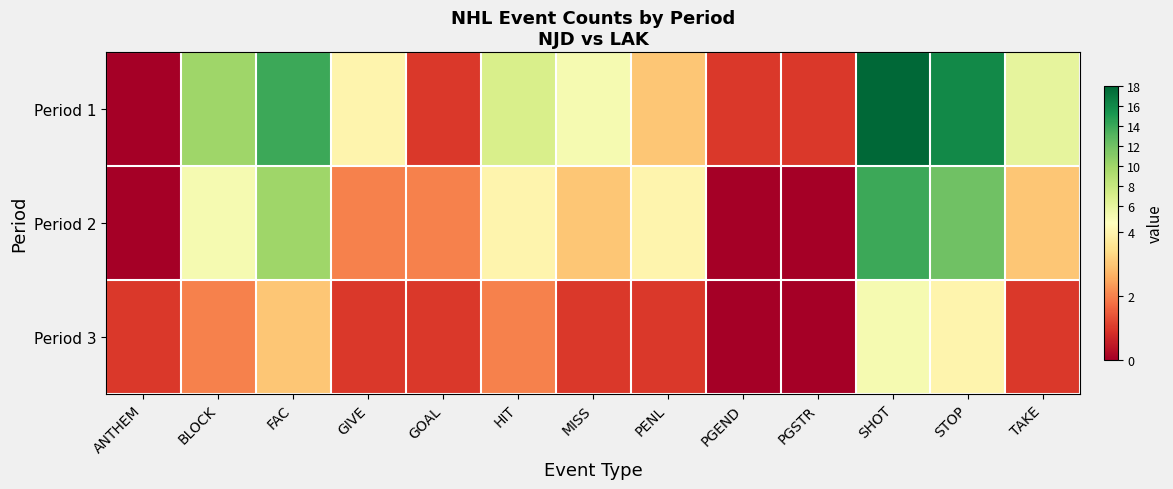

What is the maximum value shown in the chart?

18